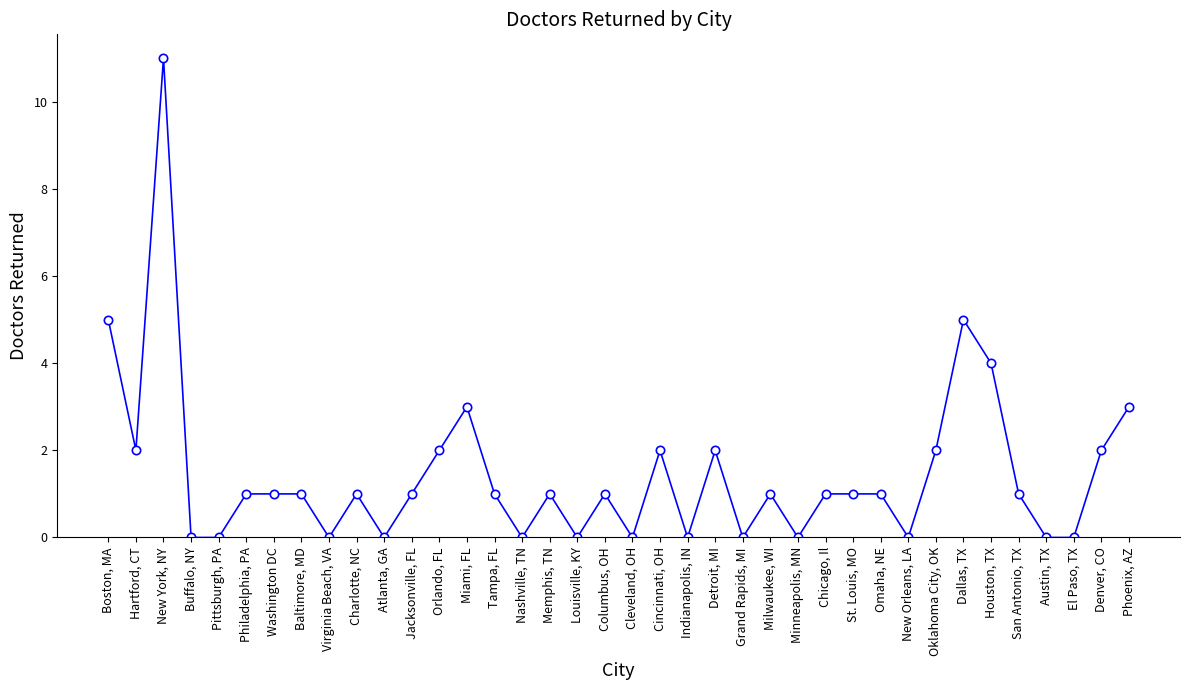

How many categories are shown in the chart?

38